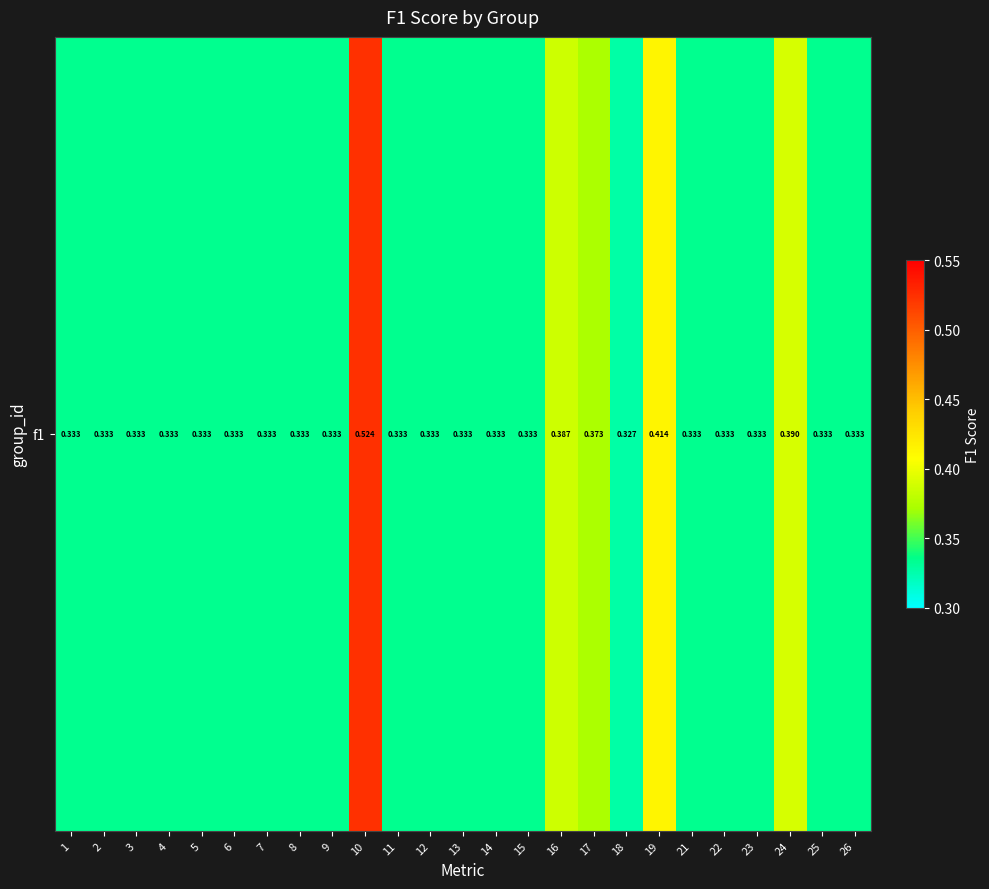

List the labels in order of value, largest first.

10, 19, 24, 16, 17, 1, 2, 3, 4, 5, 6, 7, 8, 11, 12, 13, 14, 15, 21, 22, 23, 25, 26, 9, 18